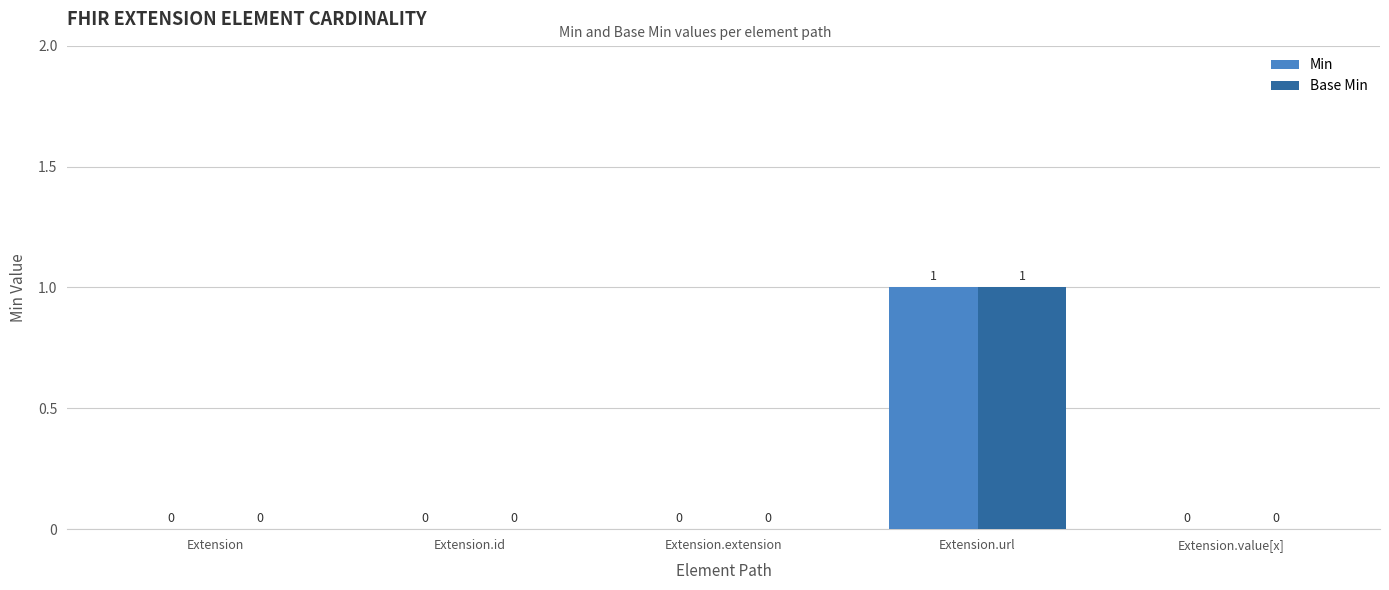

Is the value of Base Min at Extension.url greater than the value of Min at Extension.extension?

Yes